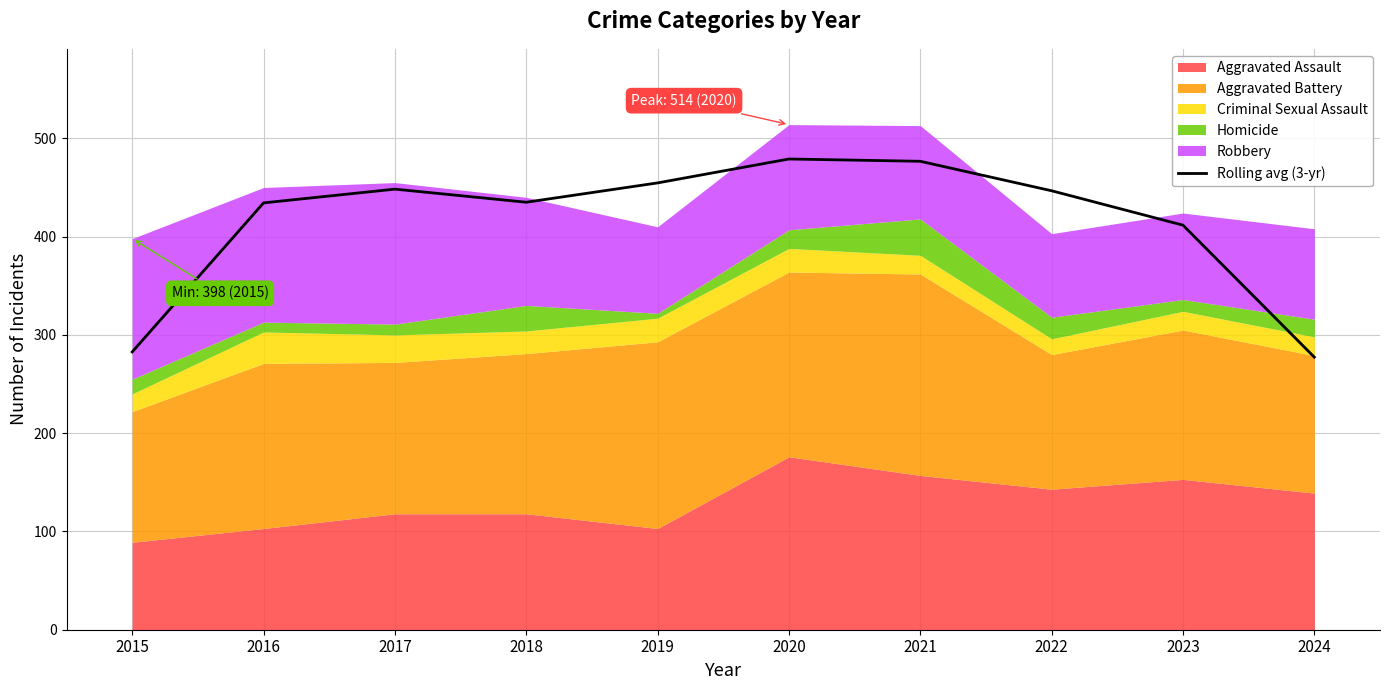

True or false: Rolling avg (3-yr) has a value of 731.7 at 2023.

False